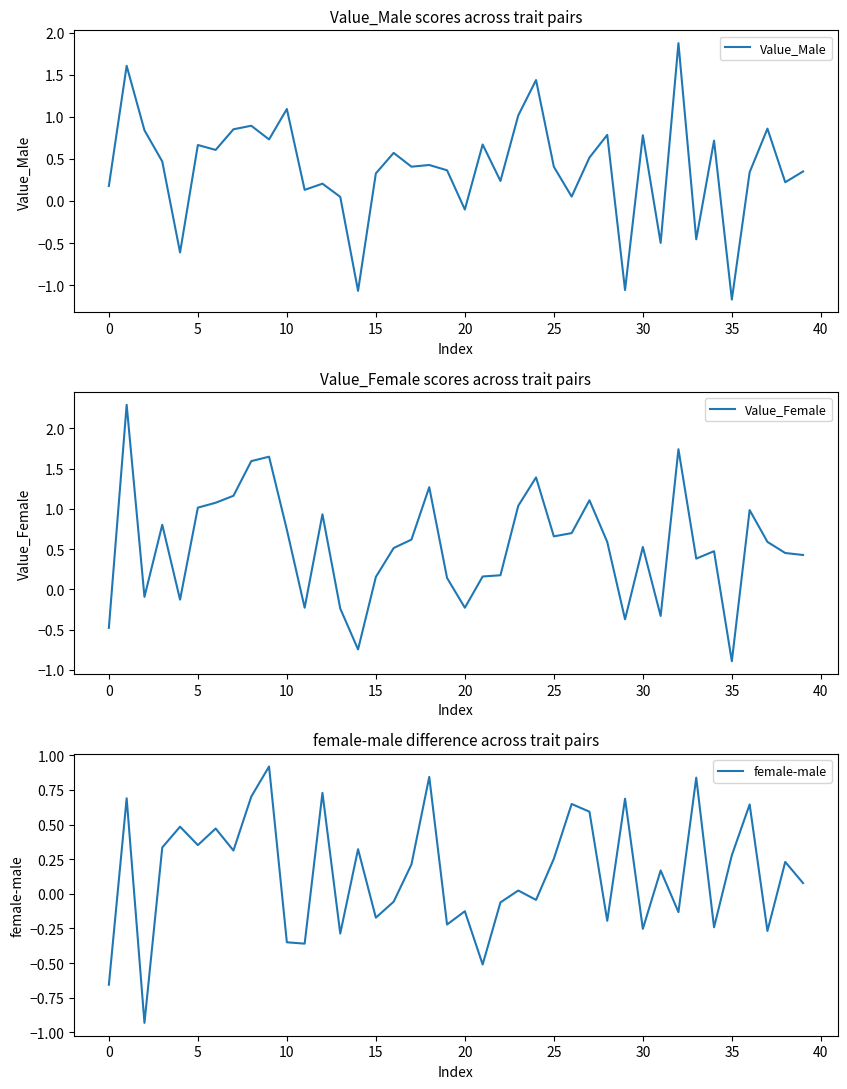

Which series changed the most between 45 and 32?

Value_Female